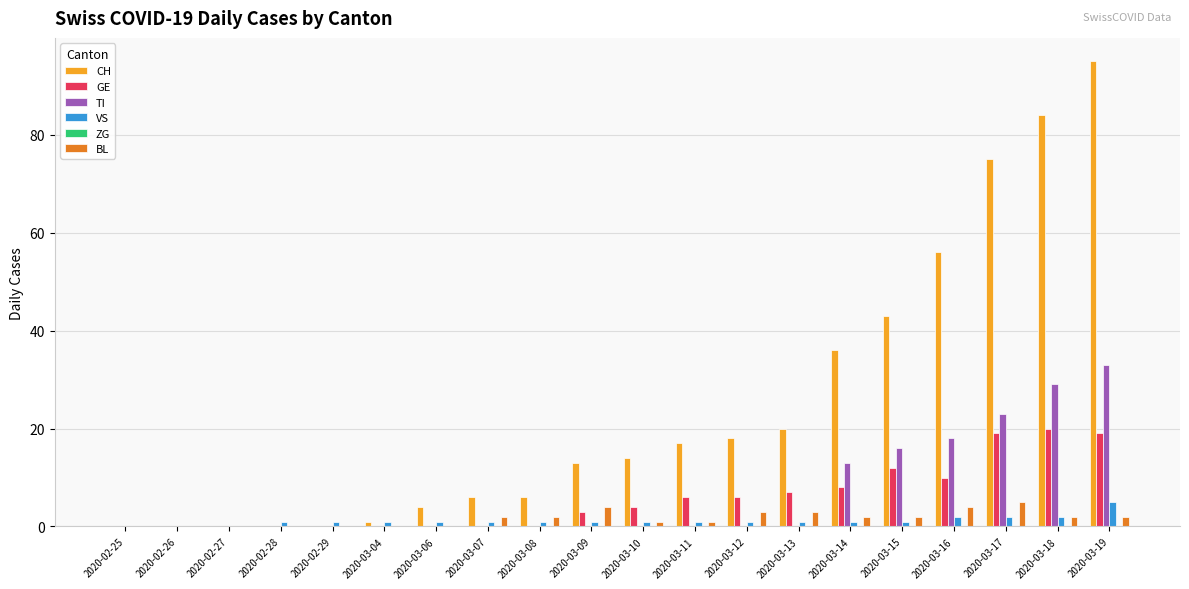

Which label corresponds to the largest value in the chart?

2020-03-19